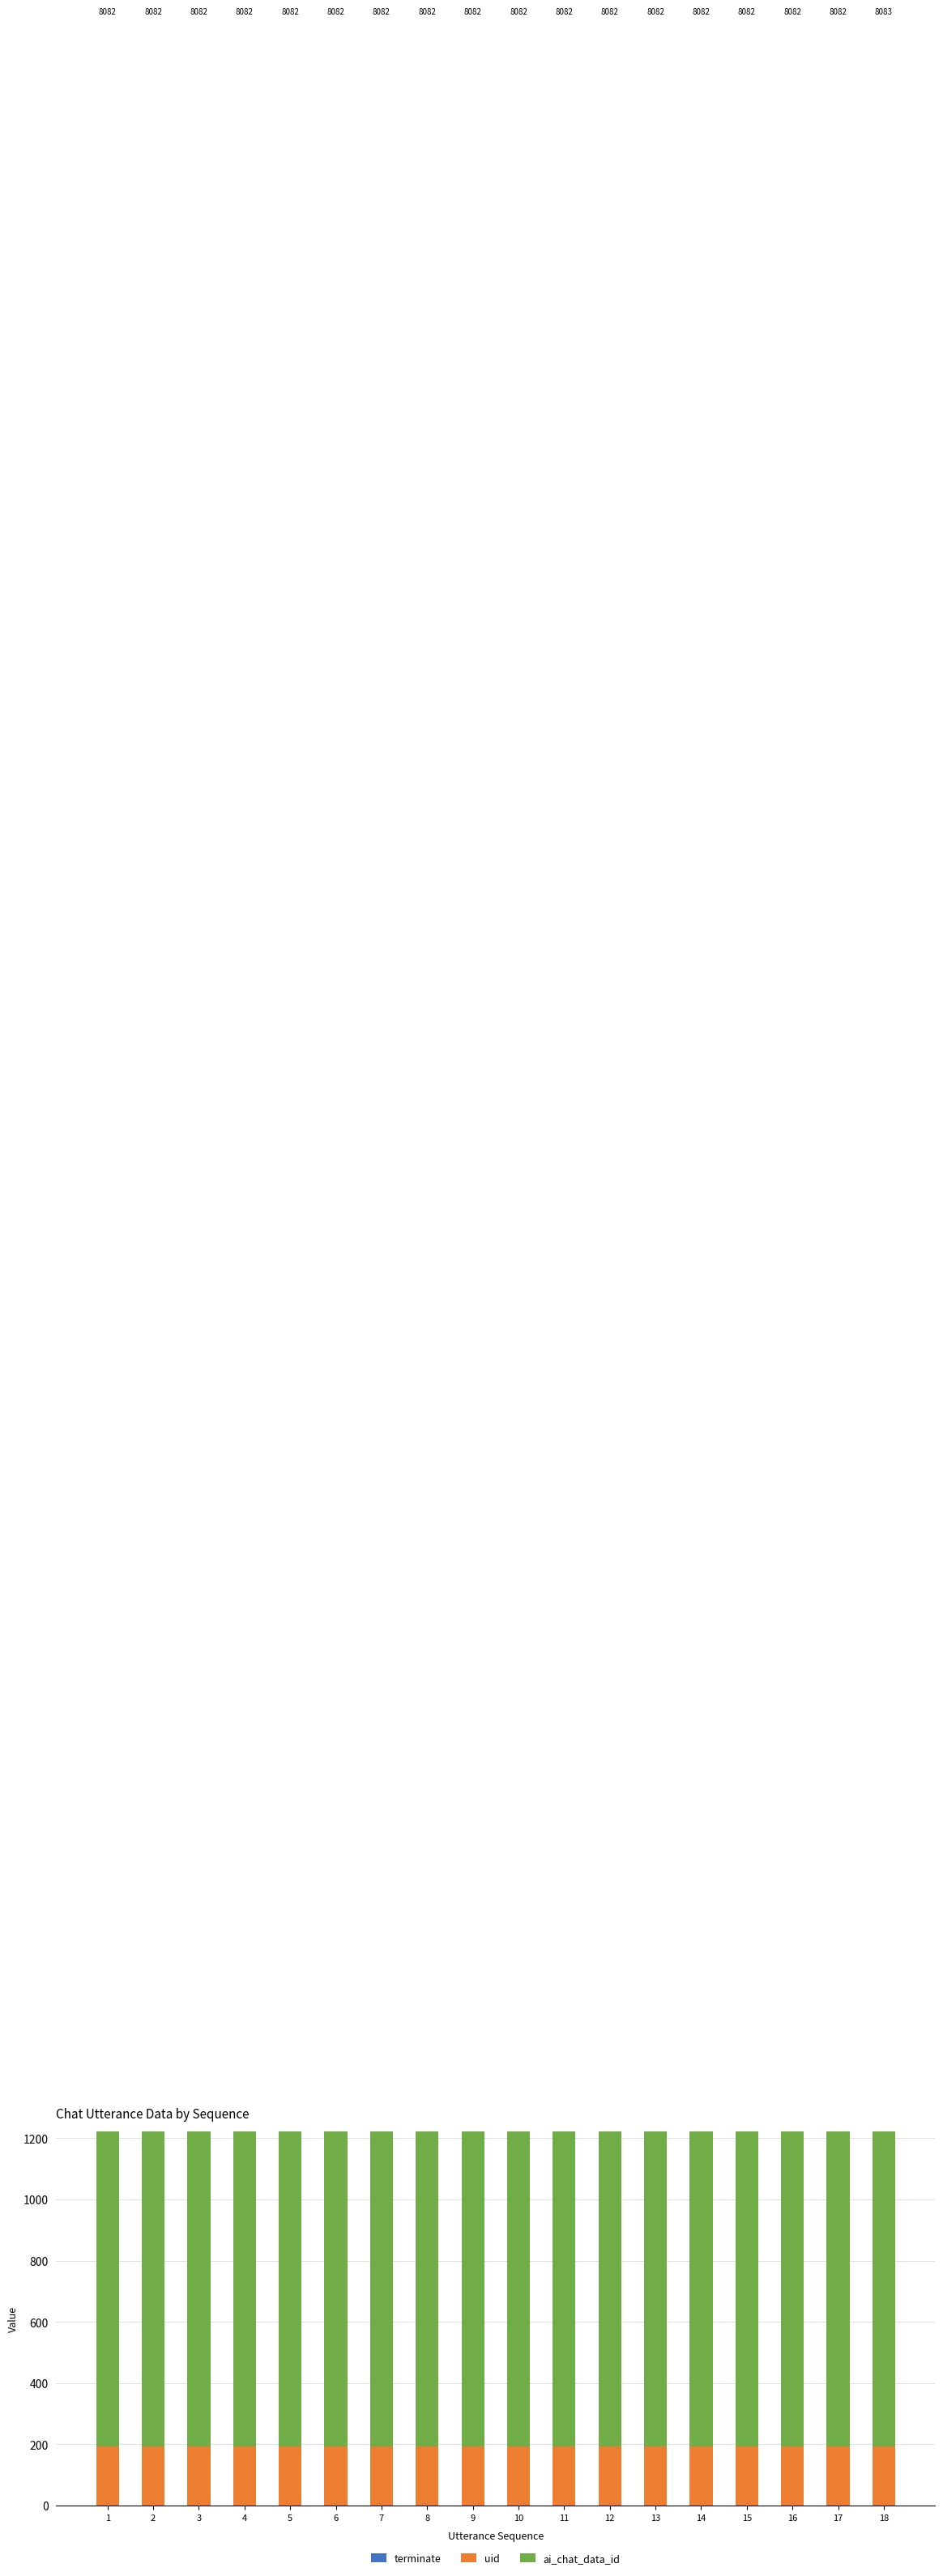

Reading left to right, transcribe all the data shown in this chart.

terminate: 1=0	2=0	3=0	4=0	5=0	6=0	7=0	8=0	9=0	10=0	11=0	12=0	13=0	14=0	15=0	16=0	17=0	18=1
uid: 1=192	2=192	3=192	4=192	5=192	6=192	7=192	8=192	9=192	10=192	11=192	12=192	13=192	14=192	15=192	16=192	17=192	18=192
ai_chat_data_id: 1=7890	2=7890	3=7890	4=7890	5=7890	6=7890	7=7890	8=7890	9=7890	10=7890	11=7890	12=7890	13=7890	14=7890	15=7890	16=7890	17=7890	18=7890